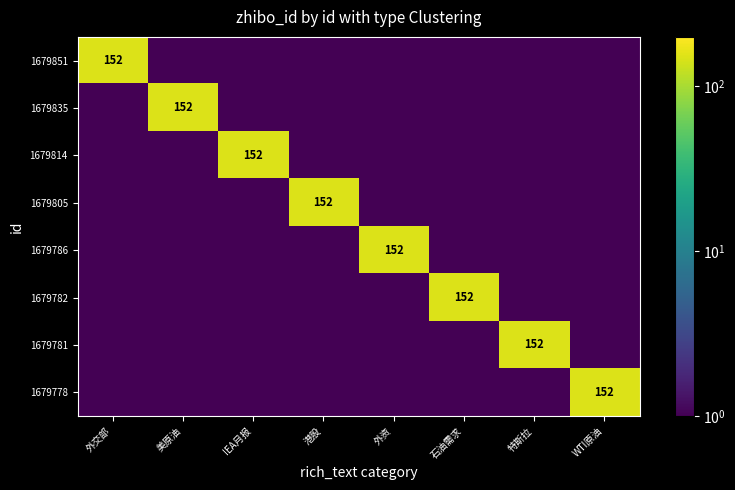

What is the average value of the 1679778 series?

20